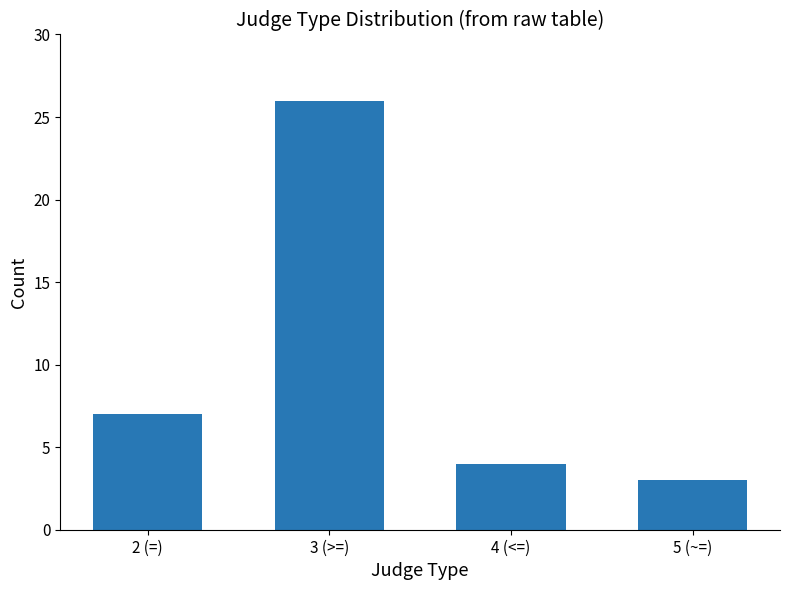

How many distinct data groups are displayed?

1